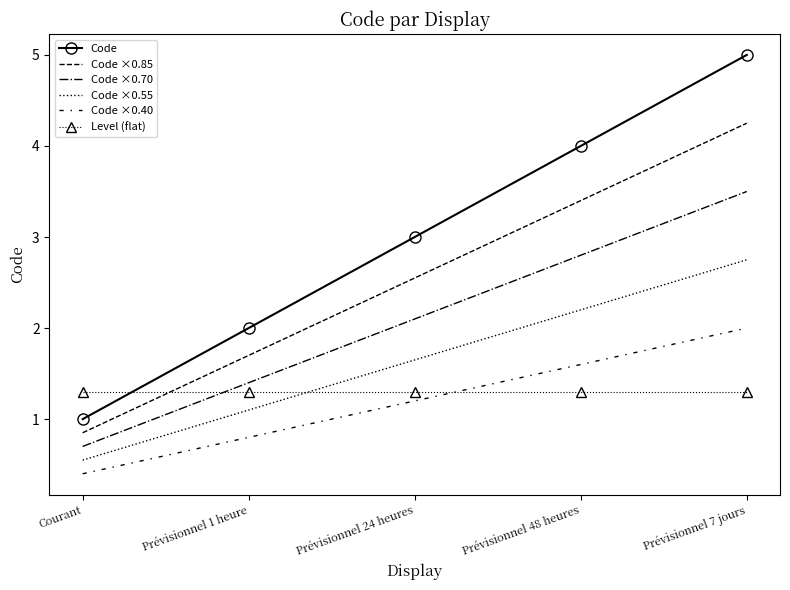

Which series changed the most between Courant and Prévisionnel 7 jours?

Code